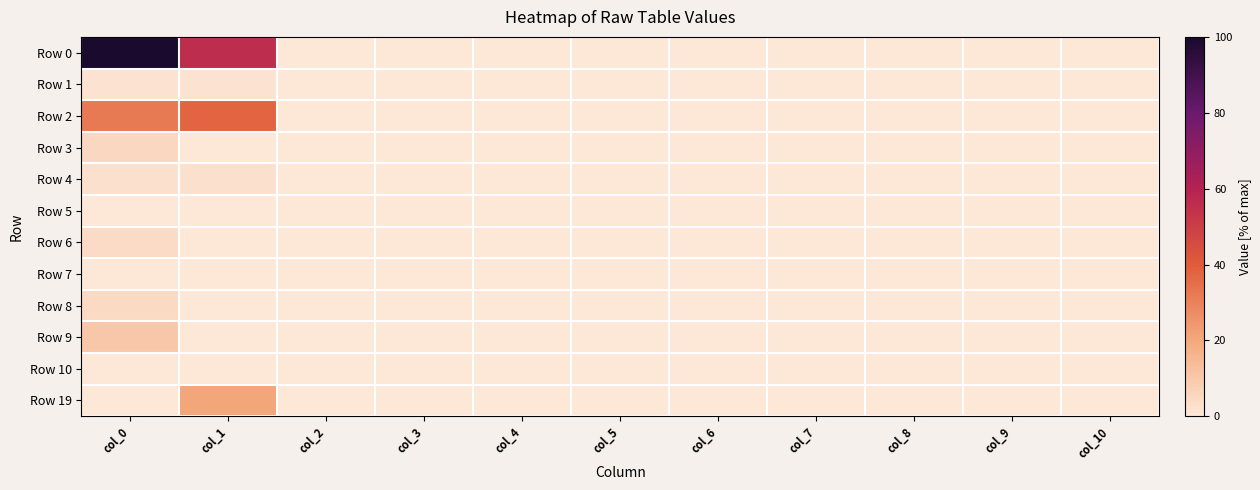

Count the number of categories in the chart.

11